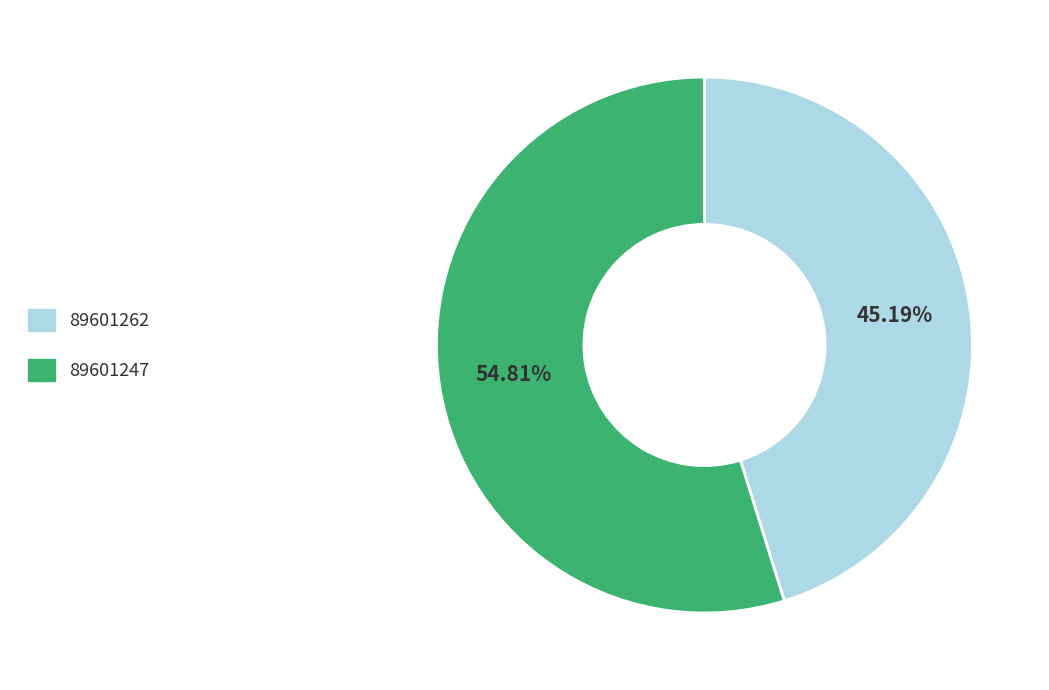

What is the largest slice in the pie chart?

89601247